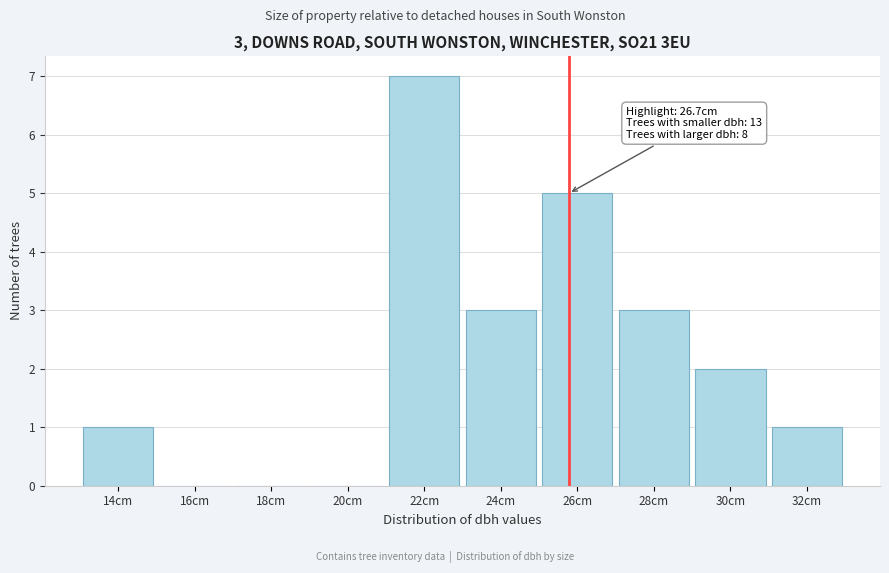

Reading right to left, extract all data points from this chart.

32cm=1	30cm=2	28cm=3	26cm=5	24cm=3	22cm=7	20cm=0	18cm=0	16cm=0	14cm=1